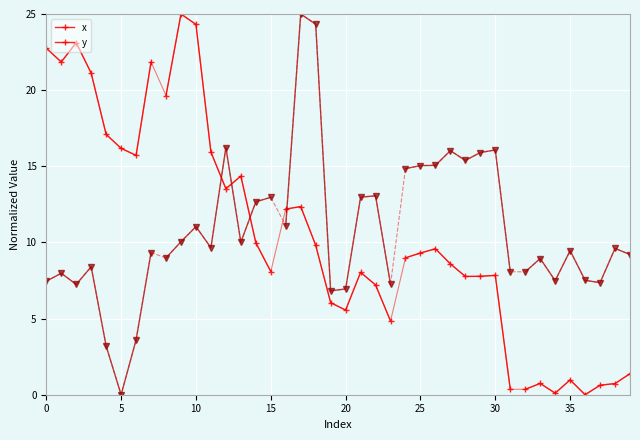

True or false: x has a value of 3.5 at 15.

False